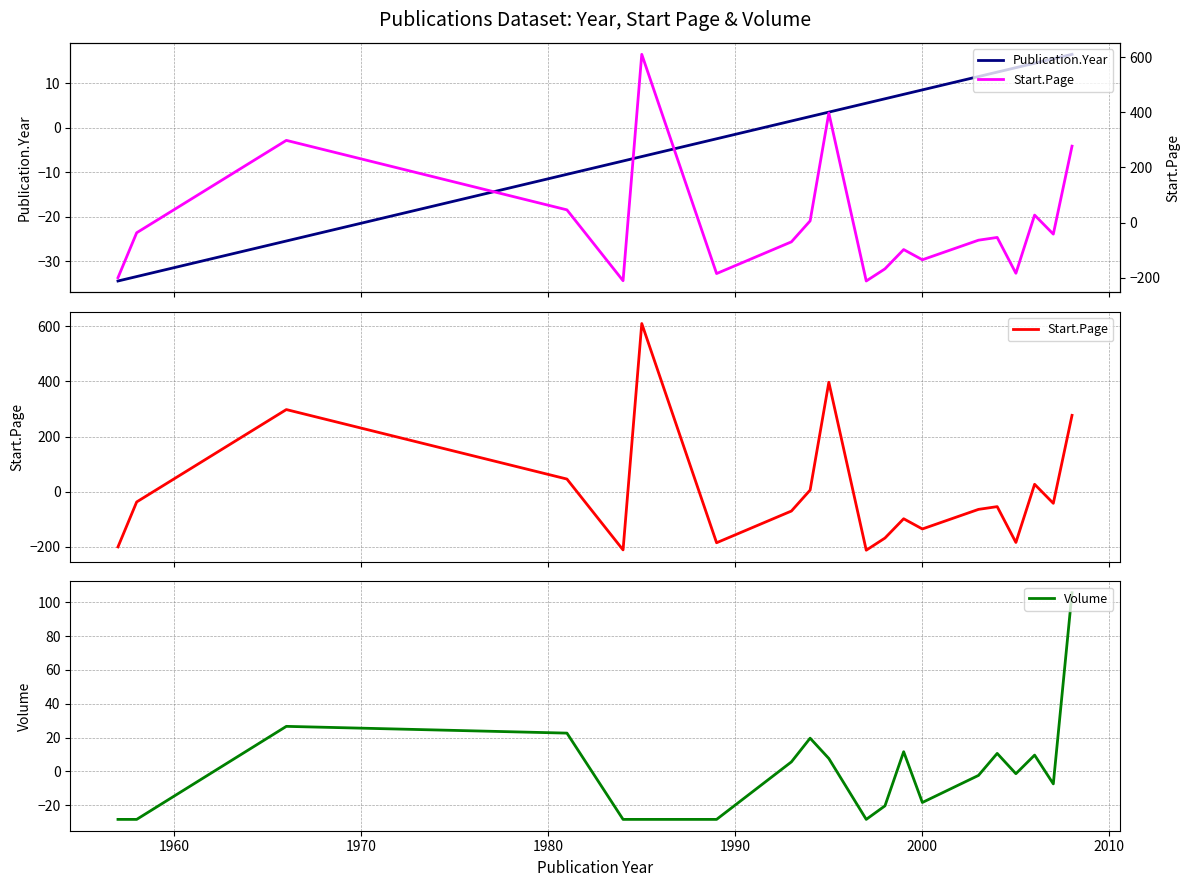

What is the maximum value for Volume?

105.7